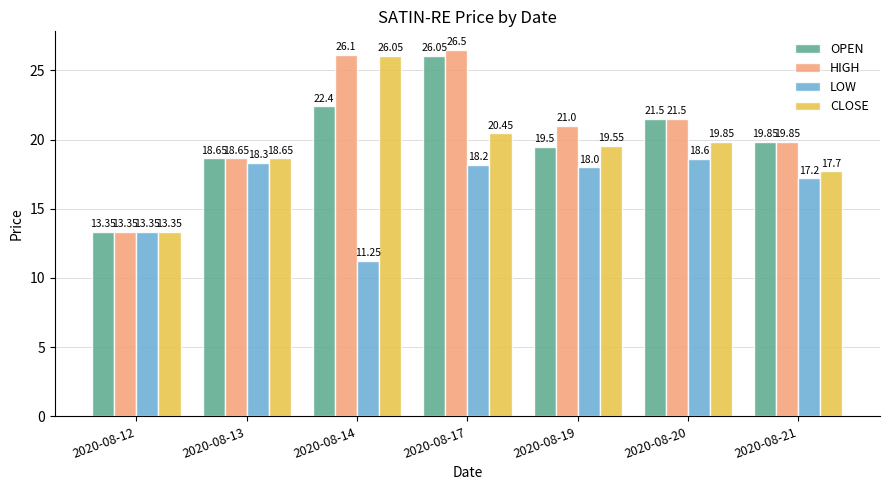

How many distinct data groups are displayed?

4